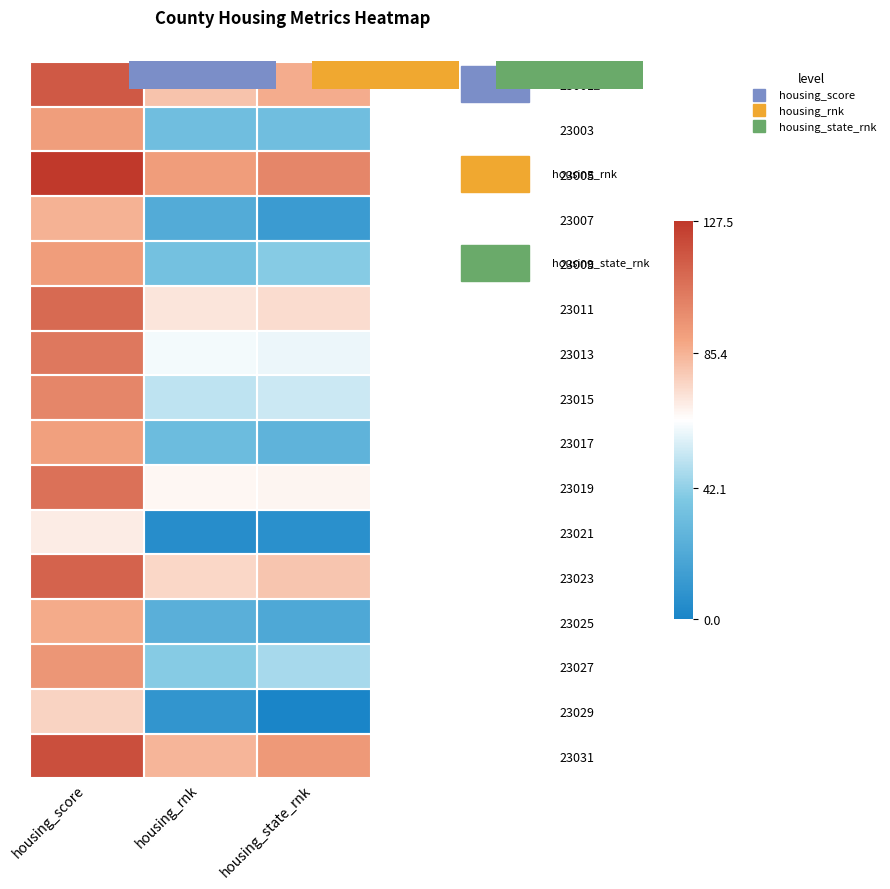

Reading left to right, extract all data points from this chart.

23001: housing_score=115.8	housing_rnk=80.5	housing_state_rnk=86.7
23003: housing_score=91.4	housing_rnk=33.3	housing_state_rnk=33.3
23005: housing_score=127.5	housing_rnk=91.8	housing_state_rnk=100.0
23007: housing_score=85.6	housing_rnk=22.0	housing_state_rnk=13.3
23009: housing_score=92.0	housing_rnk=34.7	housing_state_rnk=40.0
23011: housing_score=109.8	housing_rnk=70.8	housing_state_rnk=73.3
23013: housing_score=104.7	housing_rnk=61.3	housing_state_rnk=60.0
23015: housing_score=99.7	housing_rnk=51.0	housing_state_rnk=53.3
23017: housing_score=90.7	housing_rnk=31.8	housing_state_rnk=26.7
23019: housing_score=107.4	housing_rnk=66.0	housing_state_rnk=66.7
23021: housing_score=69.0	housing_rnk=5.2	housing_state_rnk=6.7
23023: housing_score=112.1	housing_rnk=75.2	housing_state_rnk=80.0
23025: housing_score=87.2	housing_rnk=24.8	housing_state_rnk=20.0
23027: housing_score=94.5	housing_rnk=39.9	housing_state_rnk=46.7
23029: housing_score=75.9	housing_rnk=9.8	housing_state_rnk=0.0
23031: housing_score=119.3	housing_rnk=84.3	housing_state_rnk=93.3